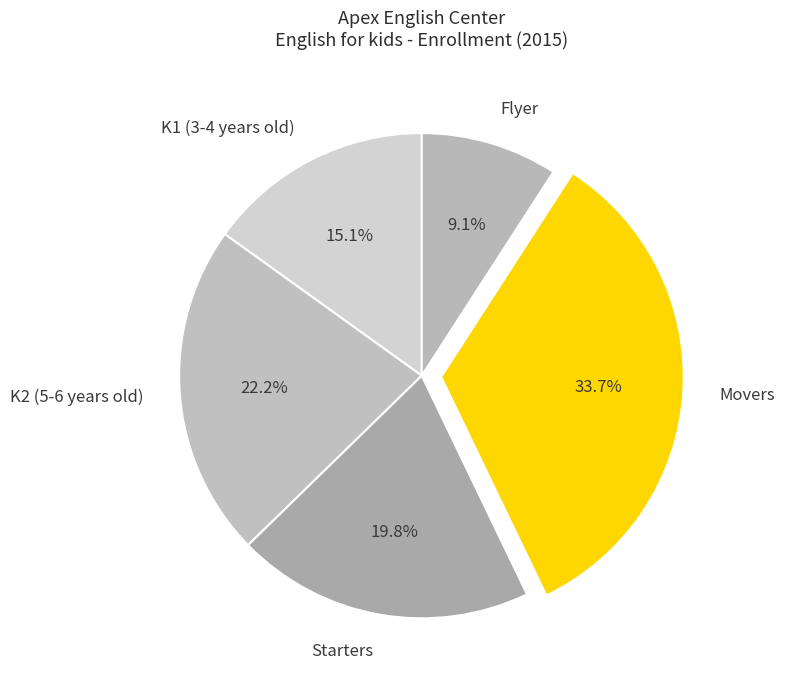

How much of the chart is everything except Flyer?

90.9%